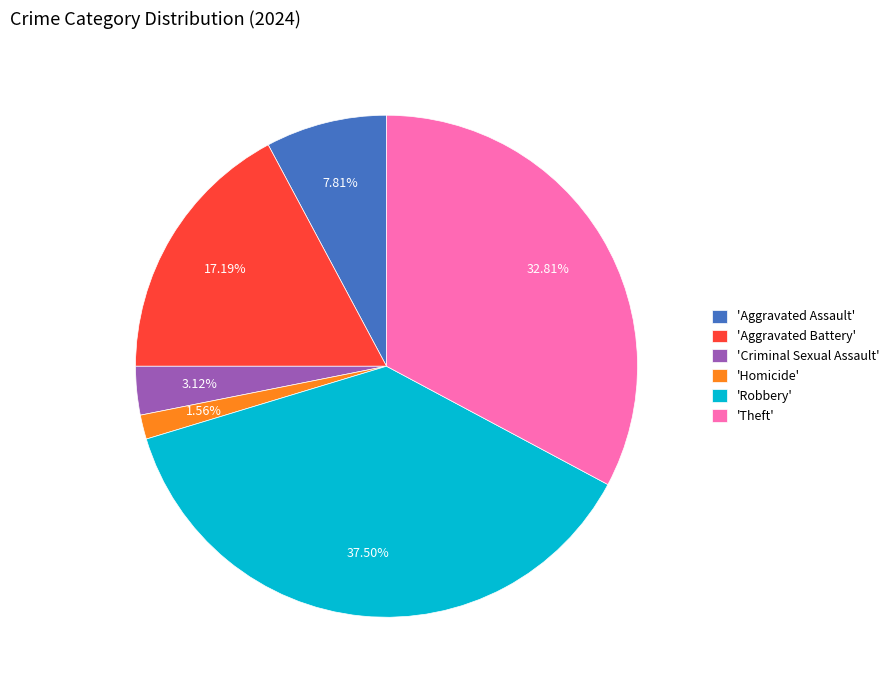

Between 'Aggravated Assault' and 'Criminal Sexual Assault', which is larger?

'Aggravated Assault'